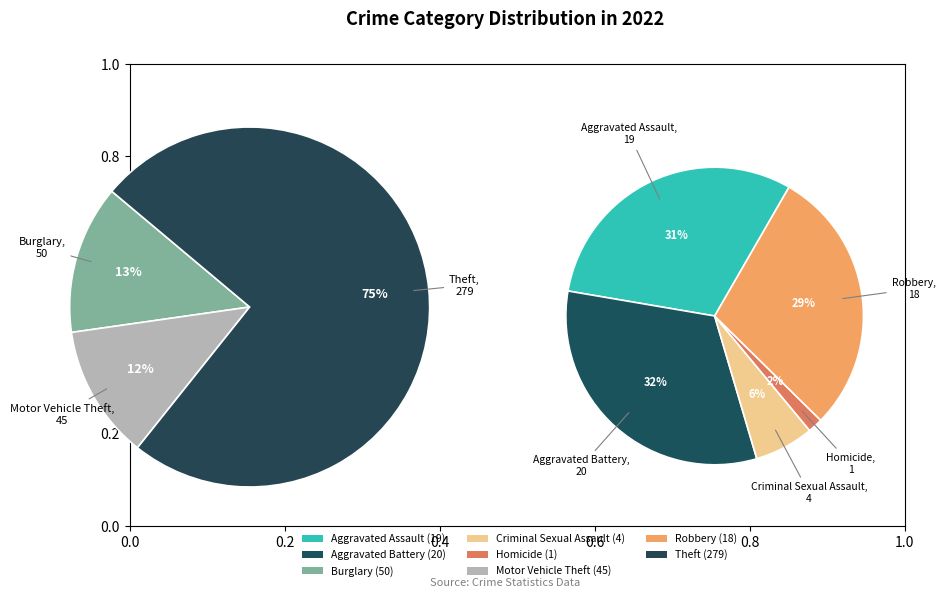

Does Theft represent more than half of the total?

Yes